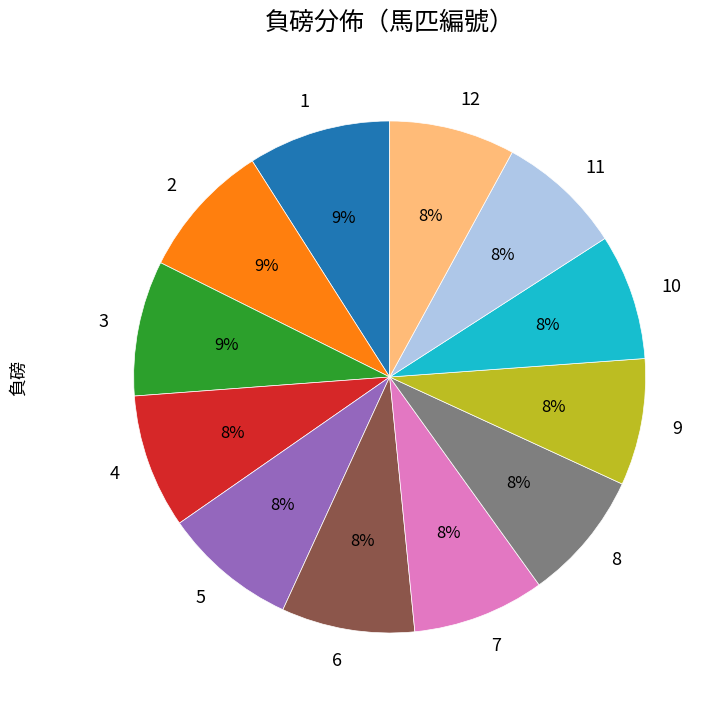

To the nearest percent, what portion does 7 represent?

8%